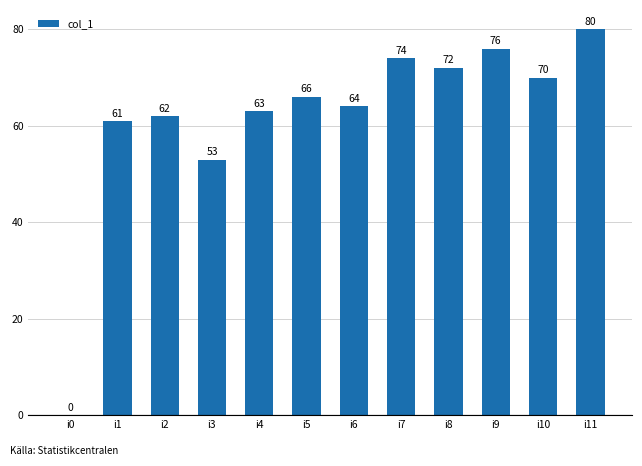

Approximately how many times larger is the value at i3 compared to i7?

0.7